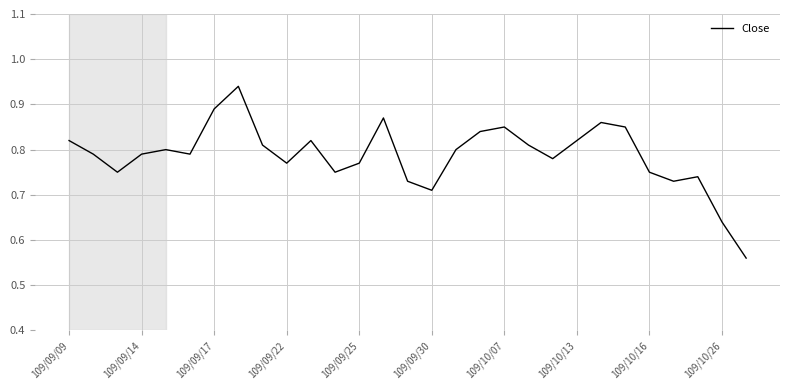

Does the chart display data point markers on the line(s)?

No